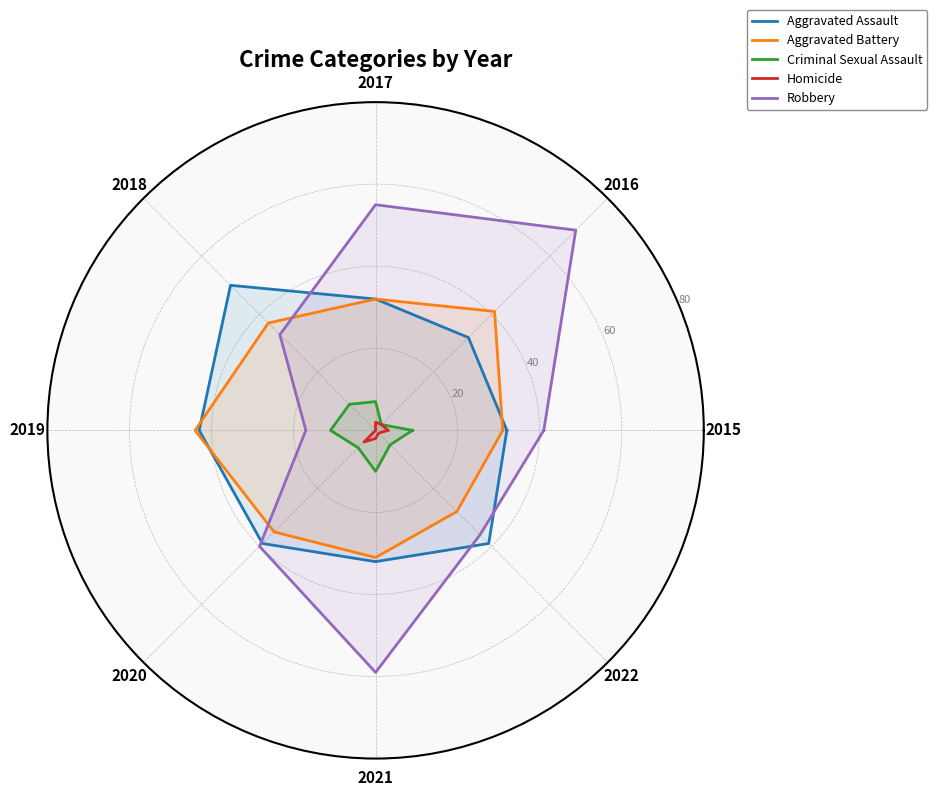

Does the chart have visible grid lines?

Yes